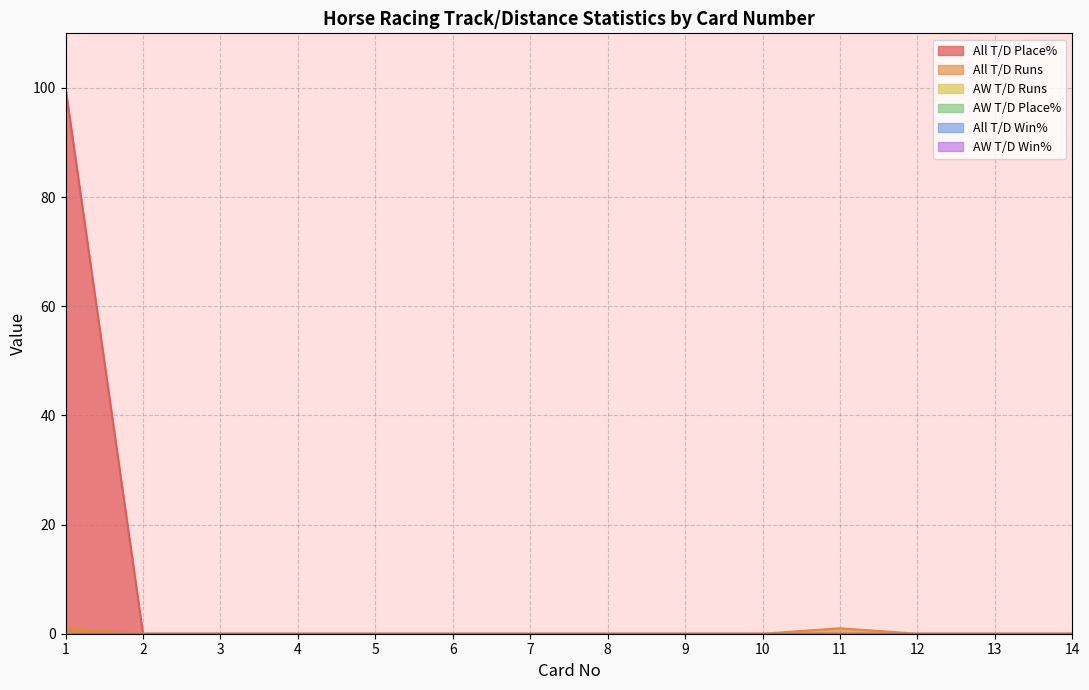

Is it true that All T/D Win% equals 0 at 11?

True